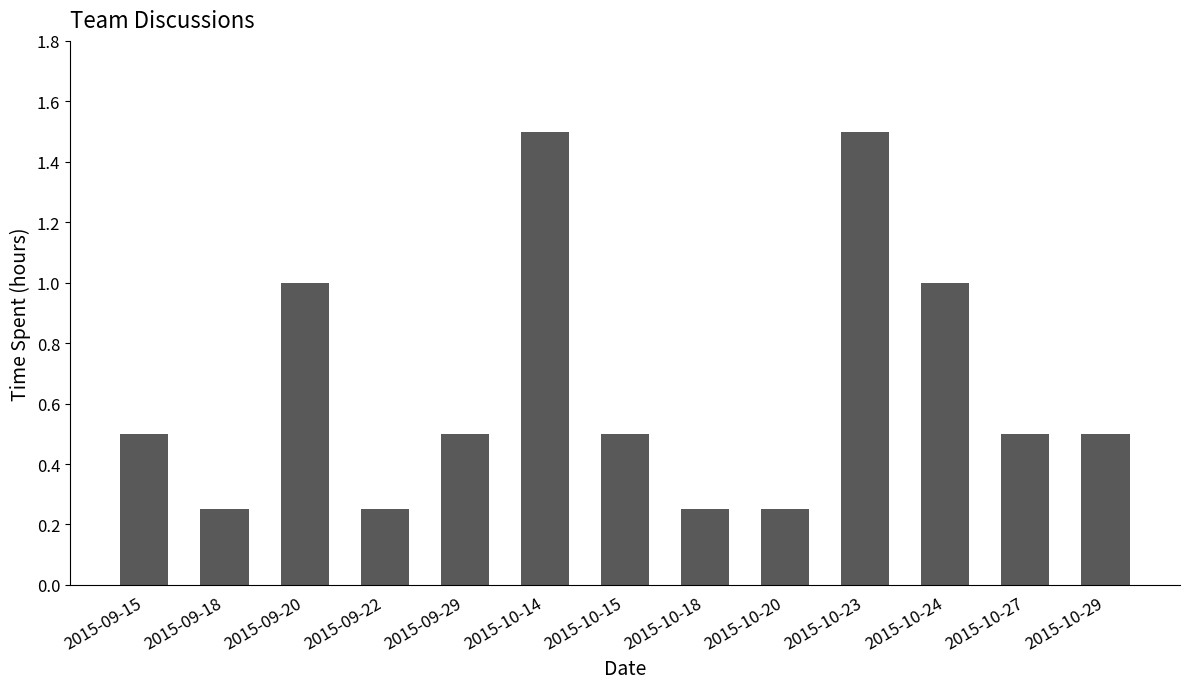

What is the sum of all values?

8.5